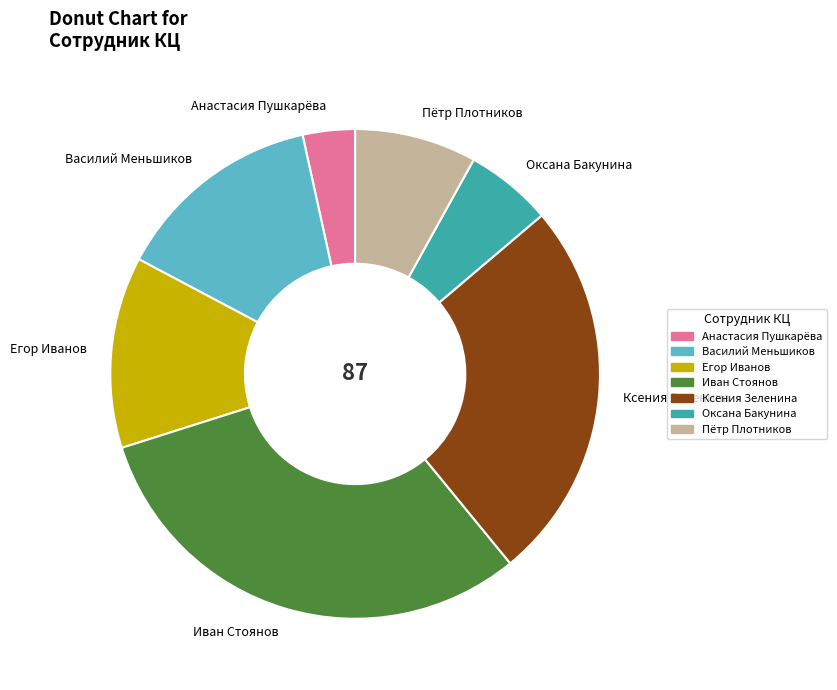

How many segments does this pie chart have?

7